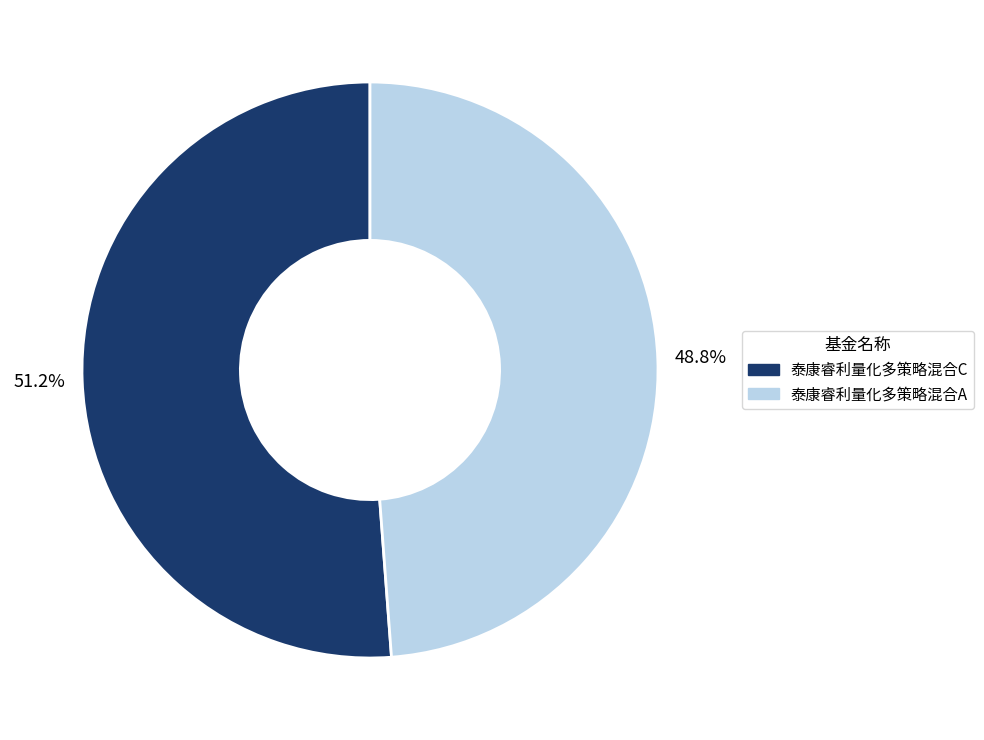

What percentage is NOT represented by 泰康睿利量化多策略混合A?

51.2%